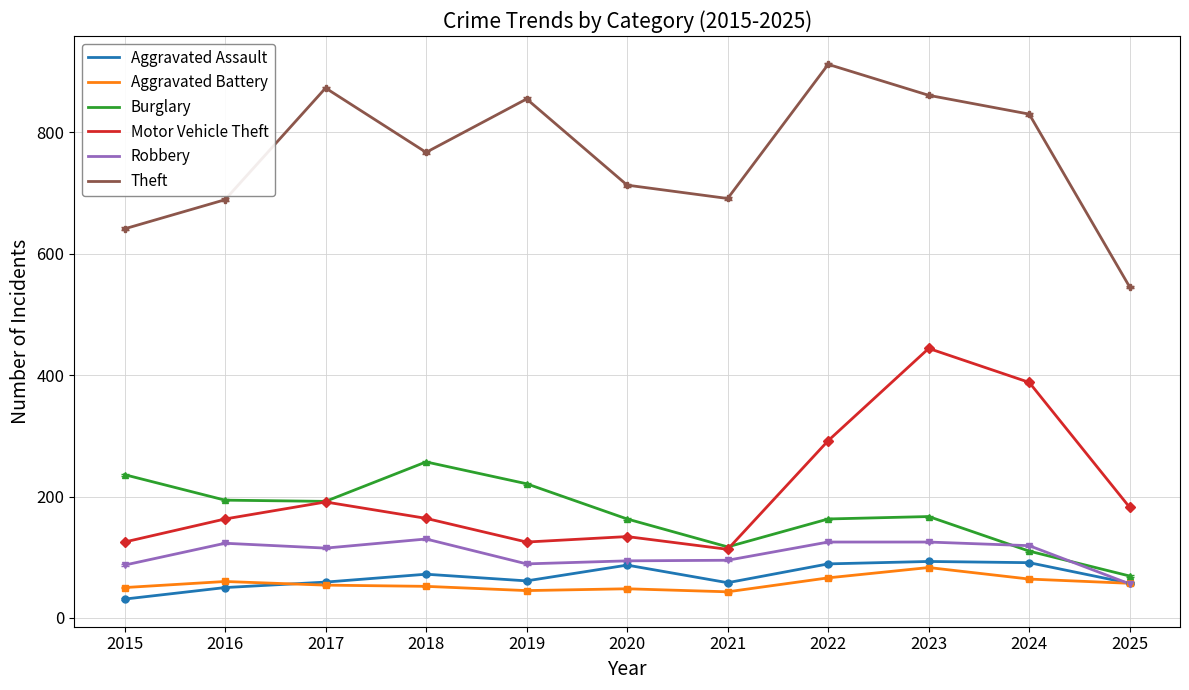

True or false: Aggravated Assault and Theft intersect in this chart.

False